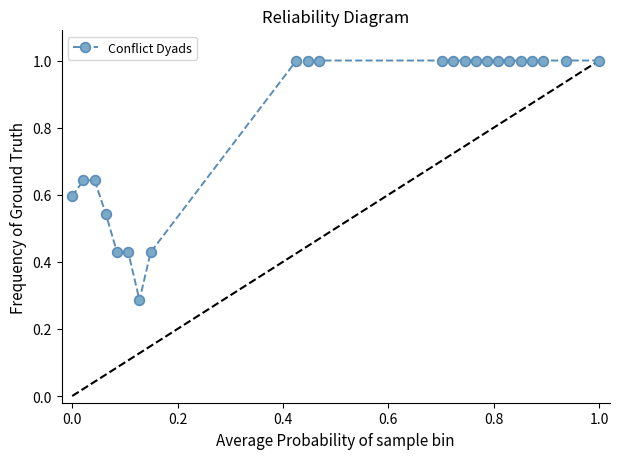

What is the value of the 19th point from the left?

1.0